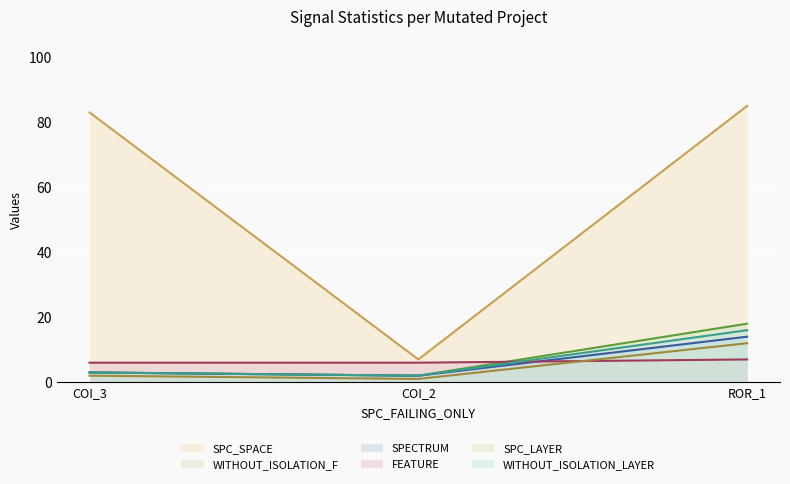

Reading left to right, transcribe all the data shown in this chart.

SPC_LAYER: COI_3=2	COI_2=1	ROR_1=12
SPC_SPACE: COI_3=83	COI_2=7	ROR_1=85
WITHOUT_ISOLATION_F: COI_3=3	COI_2=2	ROR_1=18
WITHOUT_ISOLATION_LAYER: COI_3=3	COI_2=2	ROR_1=16
SPECTRUM: COI_3=3	COI_2=2	ROR_1=14
FEATURE: COI_3=6	COI_2=6	ROR_1=7